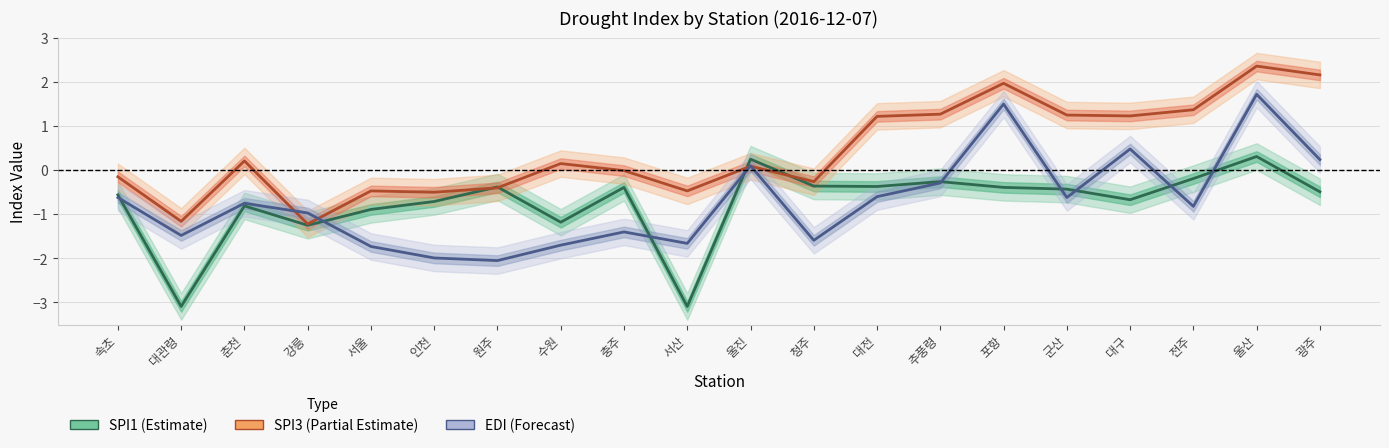

What is the spread (max minus min) of values at 대전?

1.8